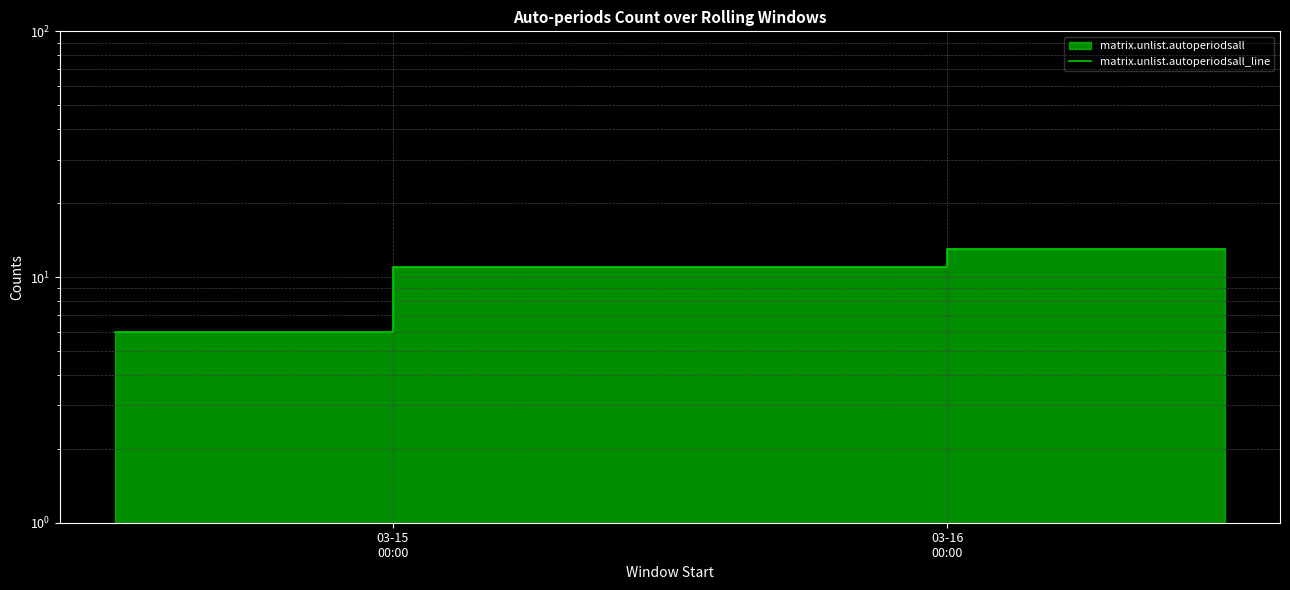

What is the sum of all values?

30